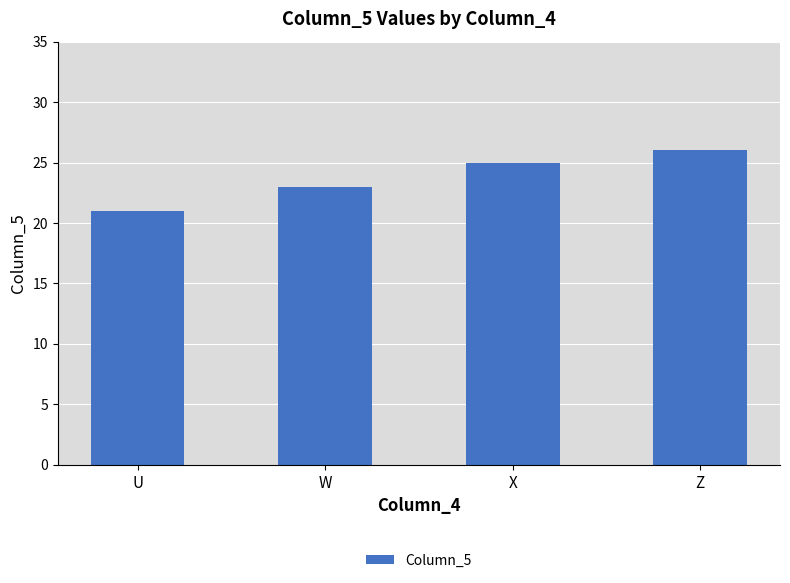

What is the label of the 4th bar from the left?

Z